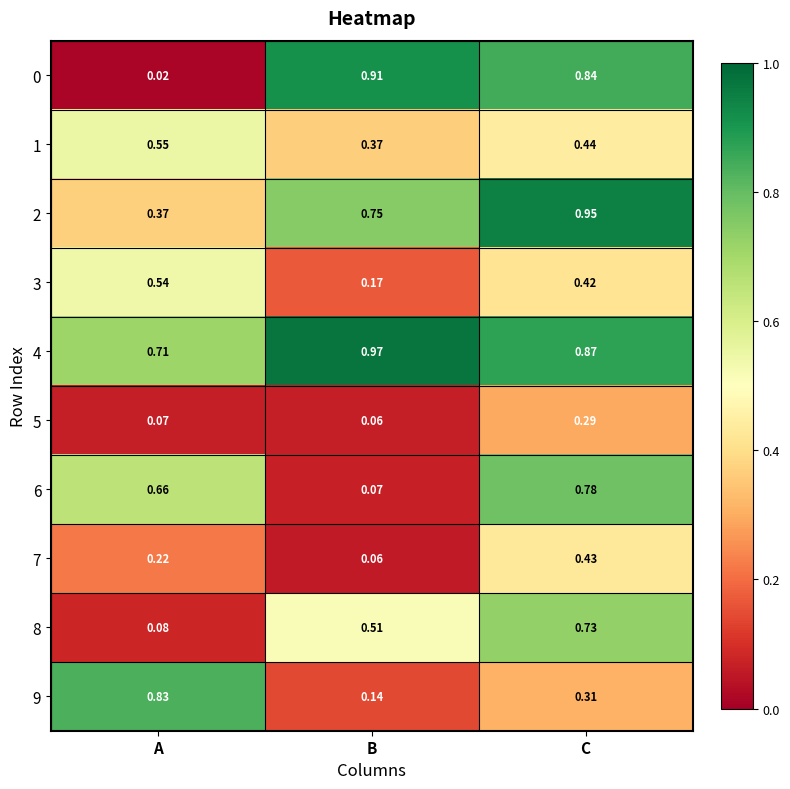

List the labels in order of 7 value, largest first.

C, A, B